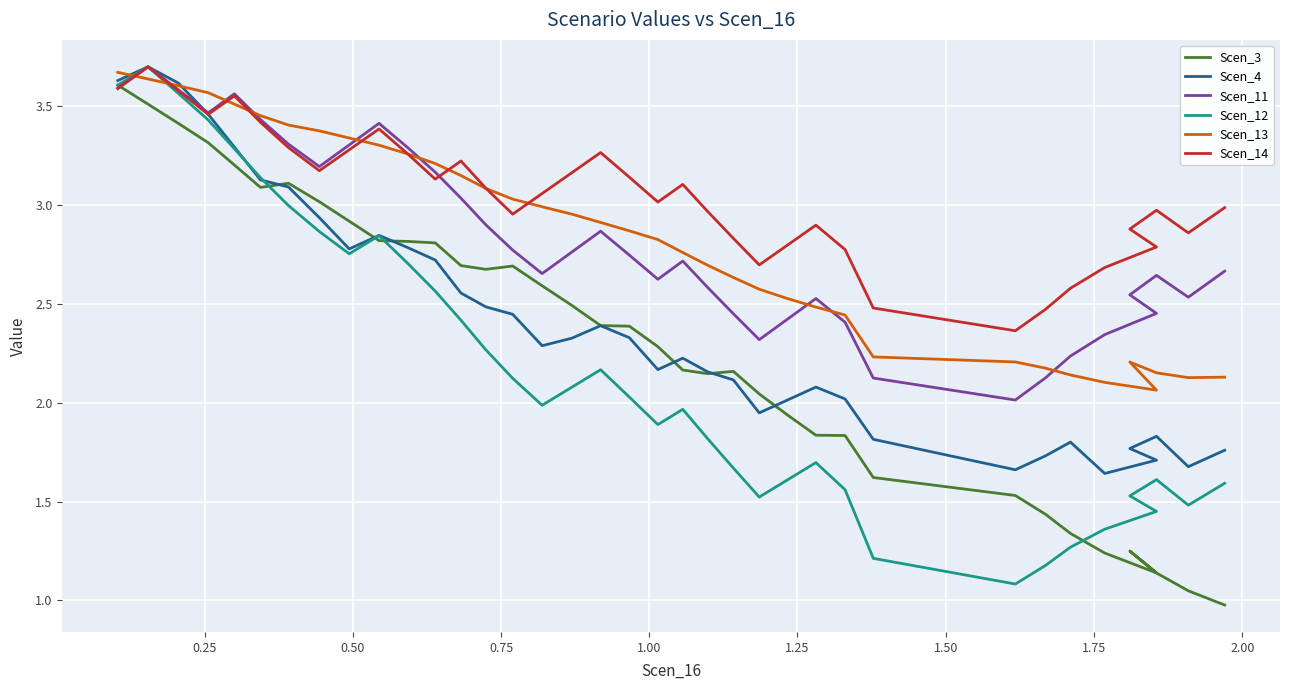

Is this an area chart (filled region under the line)?

No